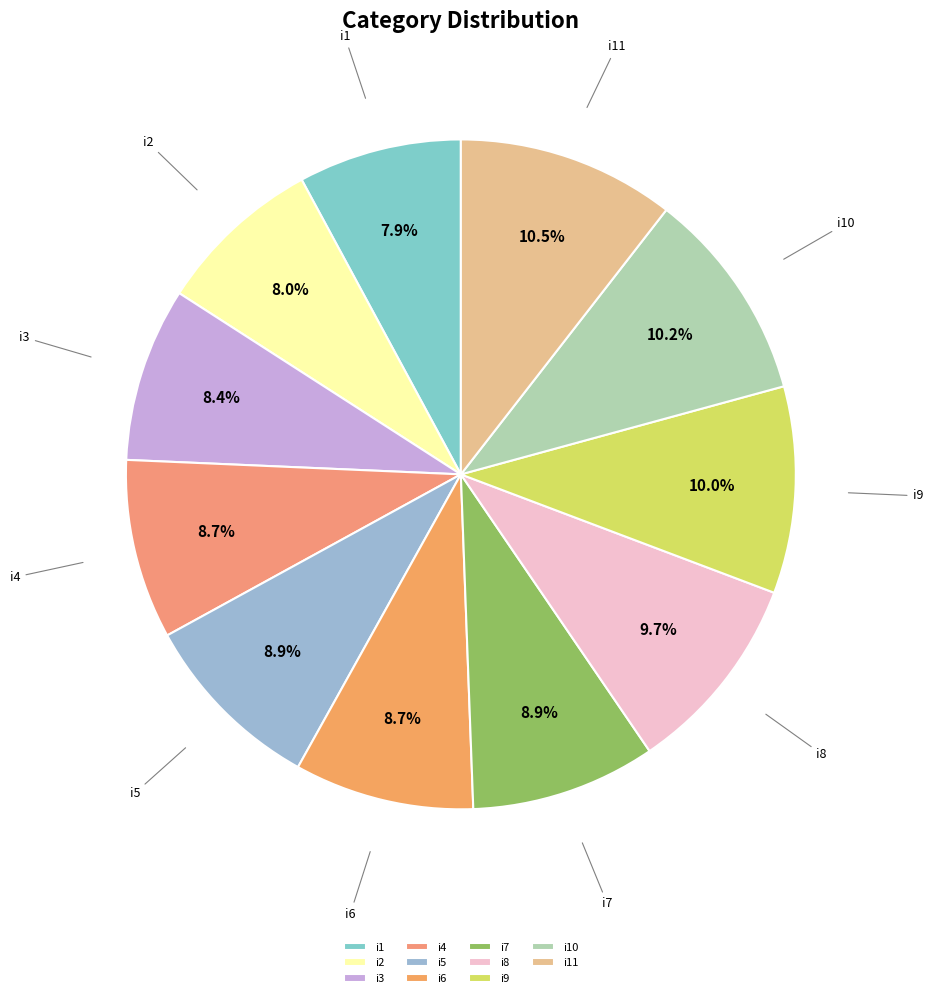

How many segments does this pie chart have?

11